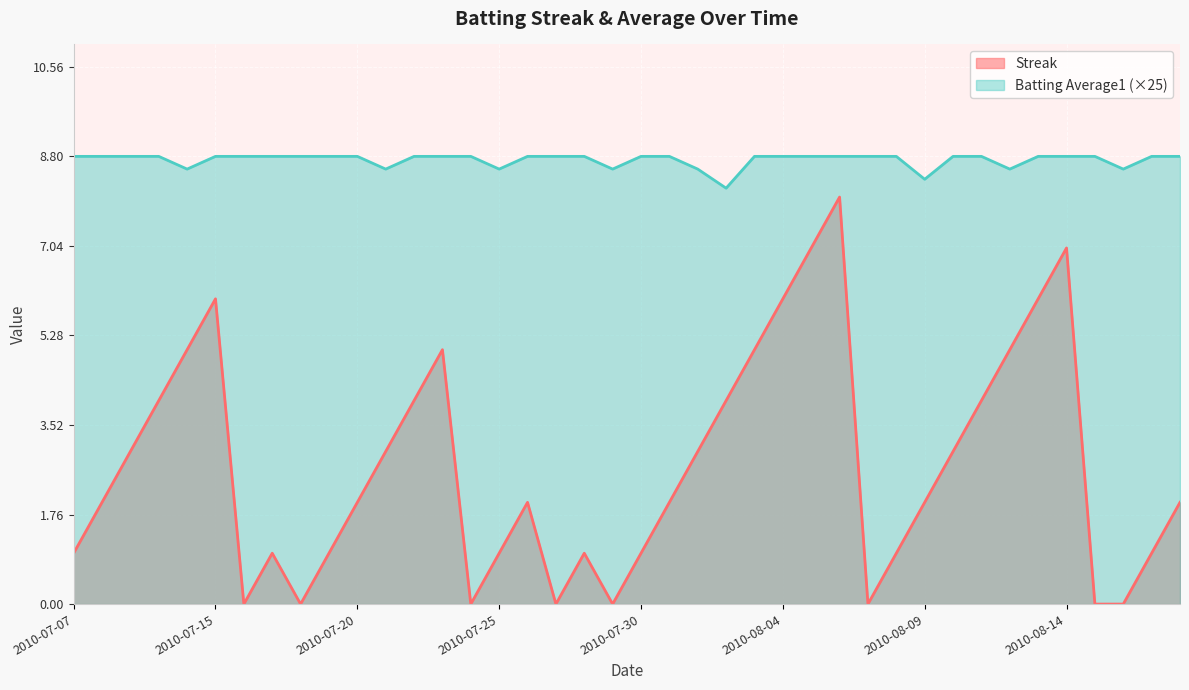

In Batting Average1, how many points are lower than both neighbors (excluding endpoints)?

8